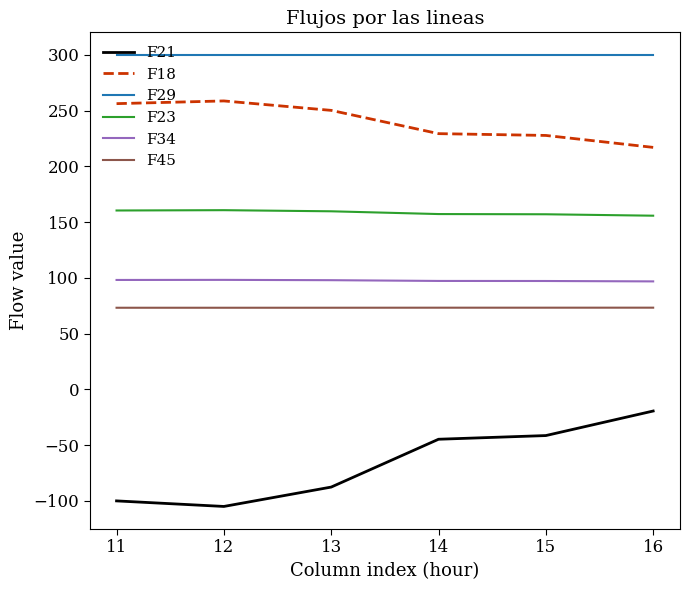

True or false: F34 has a value of 144.8 at 15.

False